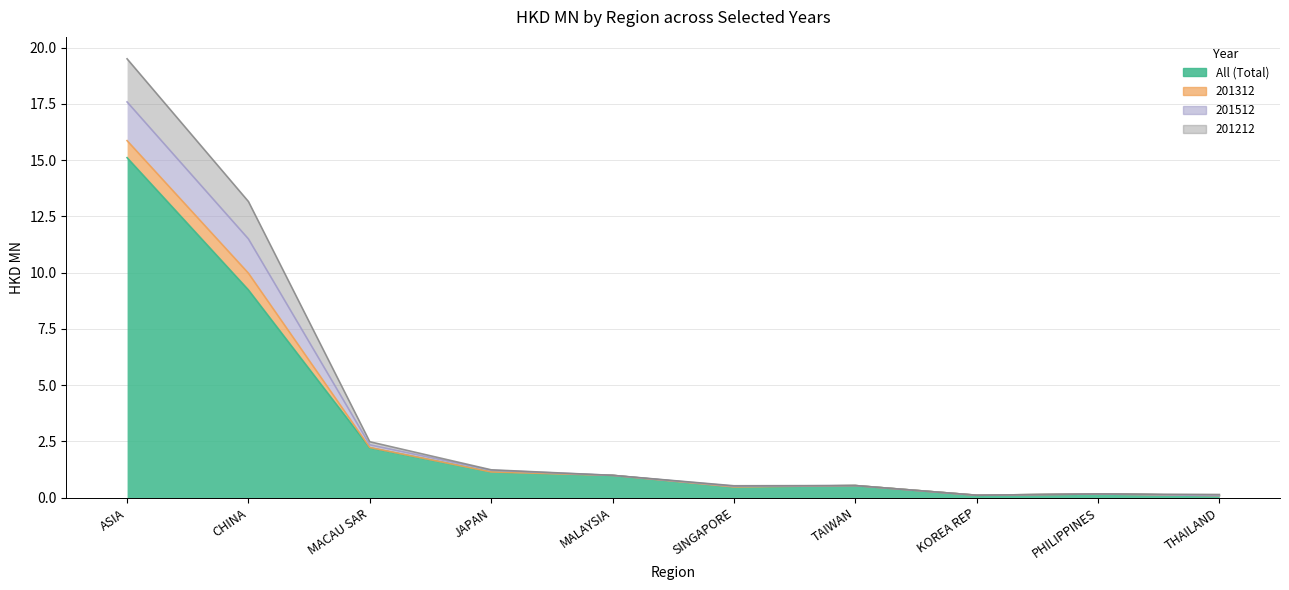

At which category does All (Total) reach its first local valley?

SINGAPORE